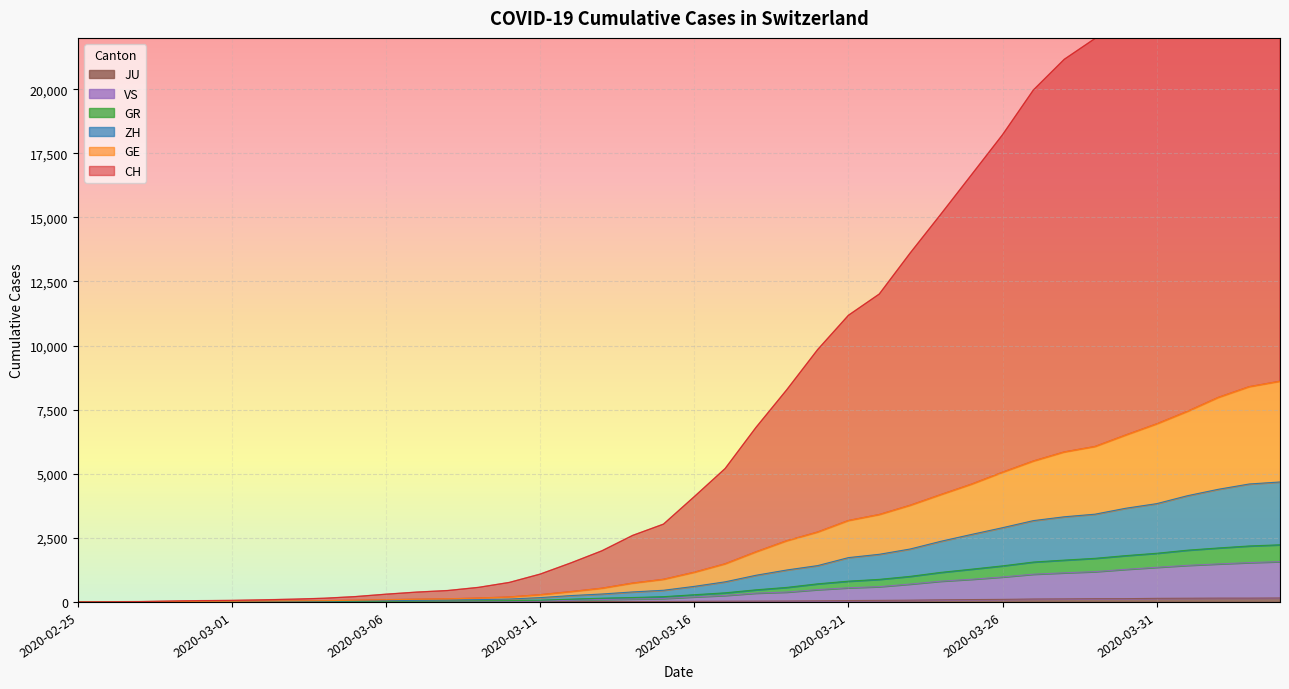

How many positive values does the VS series have?

38